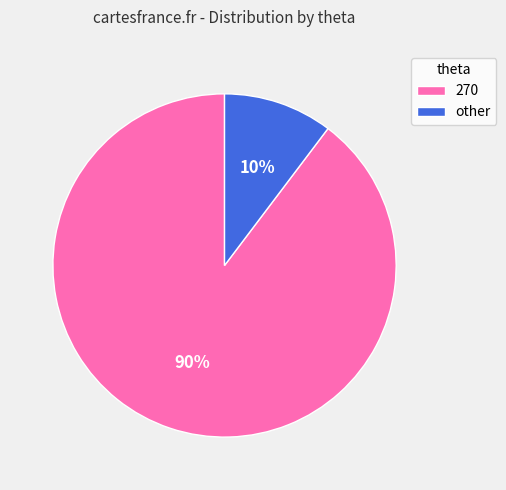

To the nearest percent, what is the combined percentage of other and 270?

100%